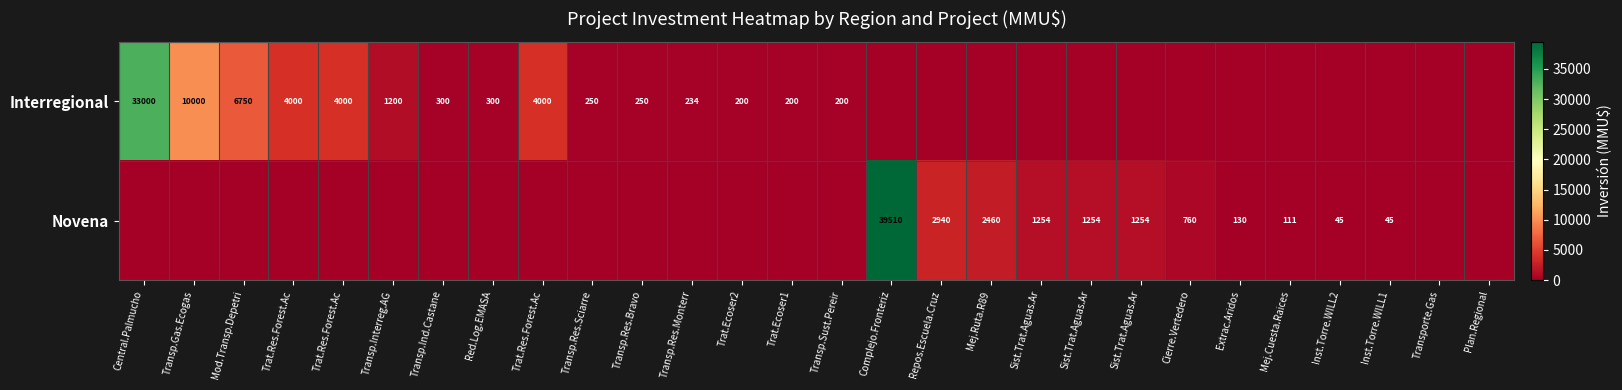

At which category is the sum across all series the highest?

Complejo.Fronteriz